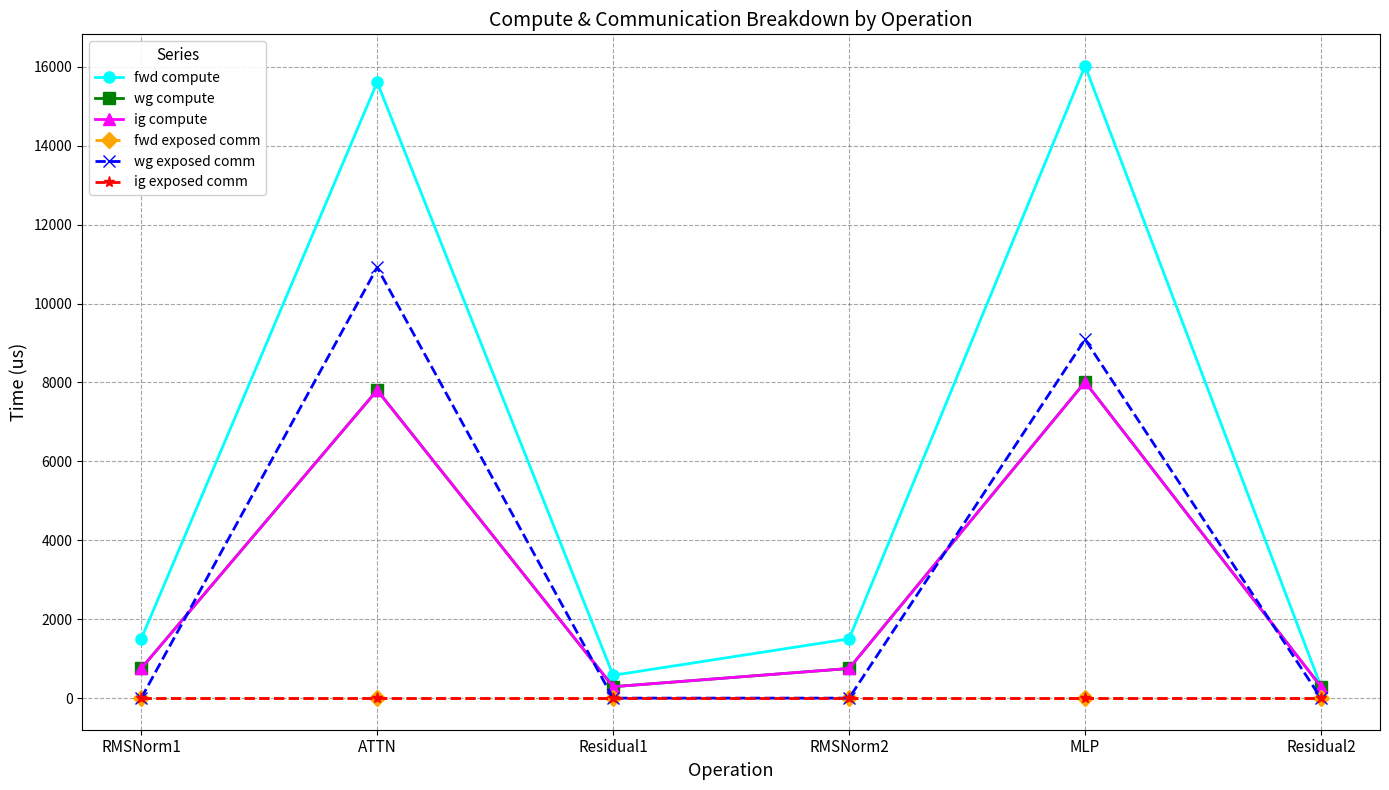

At which category does wg compute reach its first local valley?

Residual1